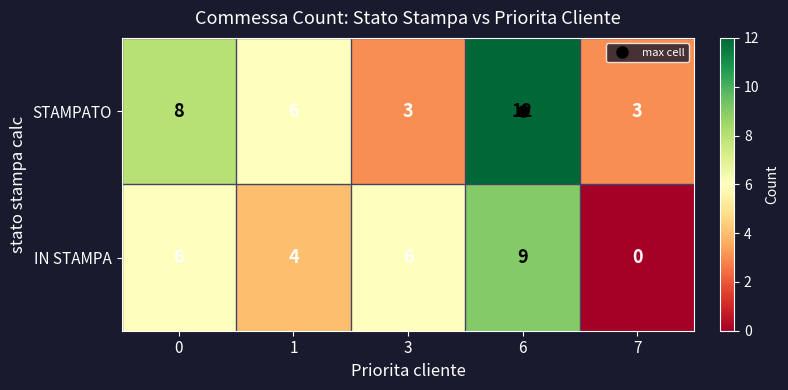

Is the value of IN STAMPA at 0 greater than the value of STAMPATO at 6?

No